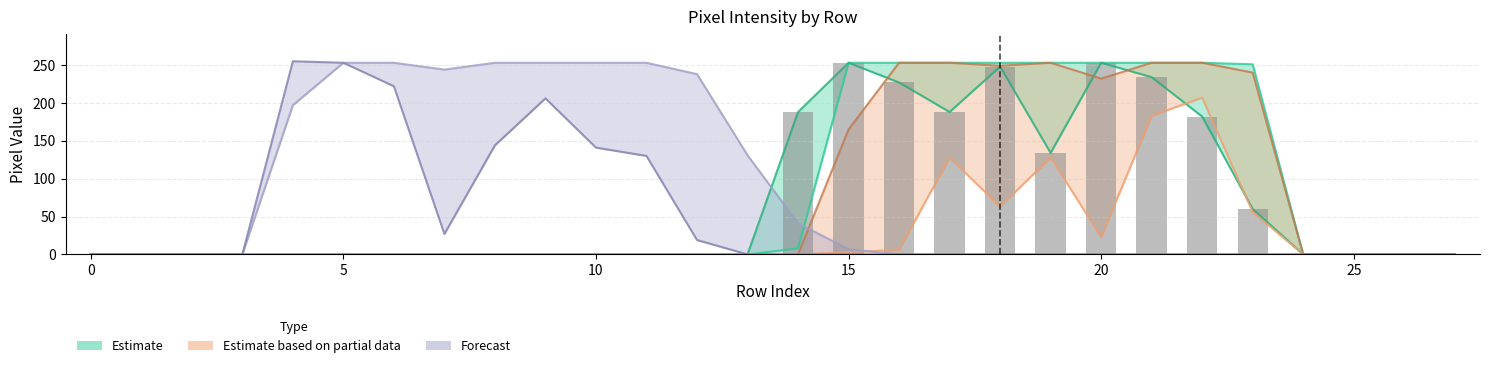

At which label is the value closest to 126?

19